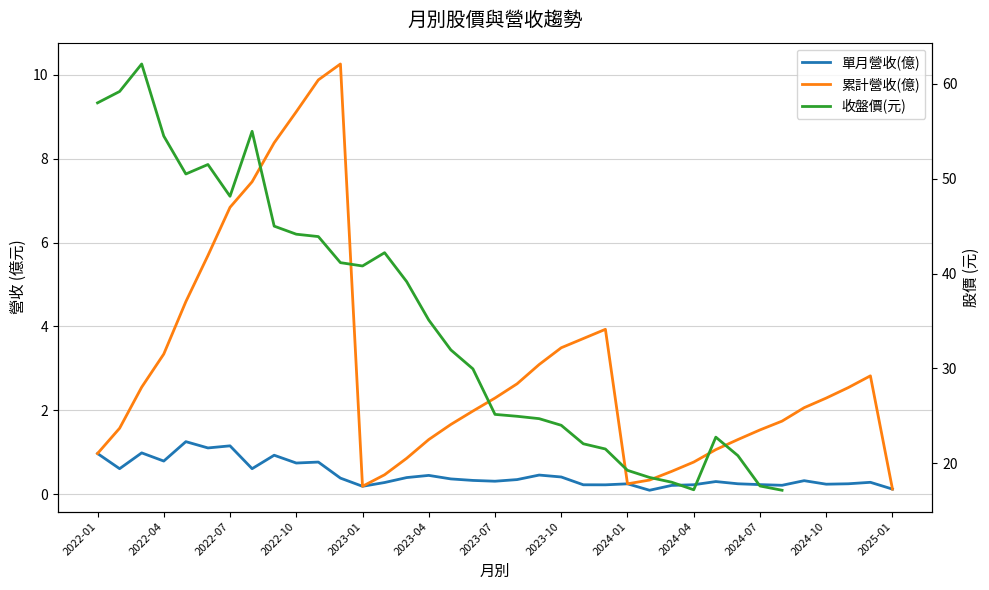

Is it true that 累計營收(億) equals 0.1 at 2024-01?

False